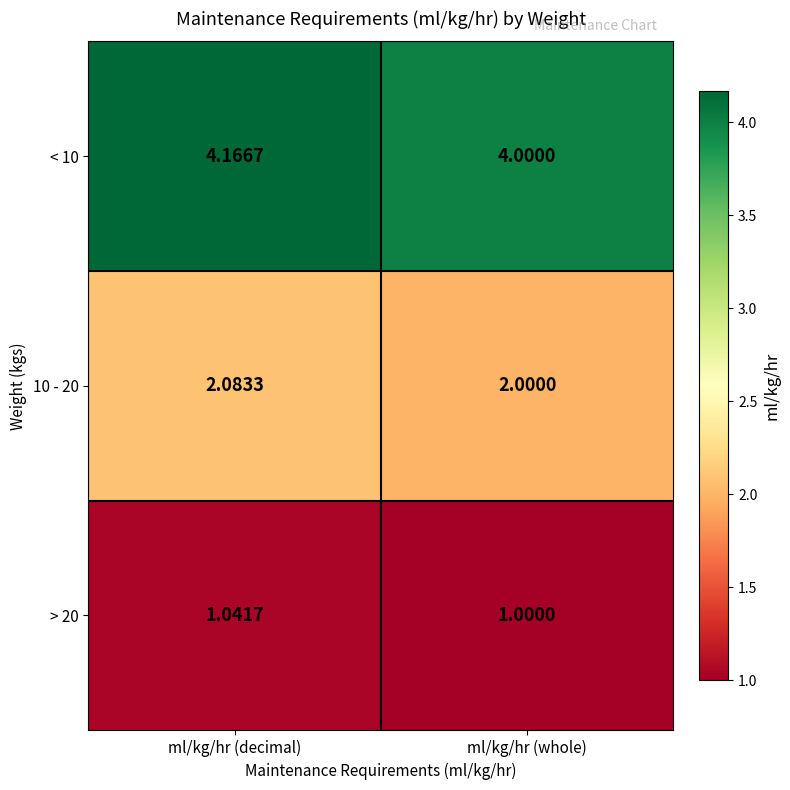

What is the minimum value shown in the chart?

1.0